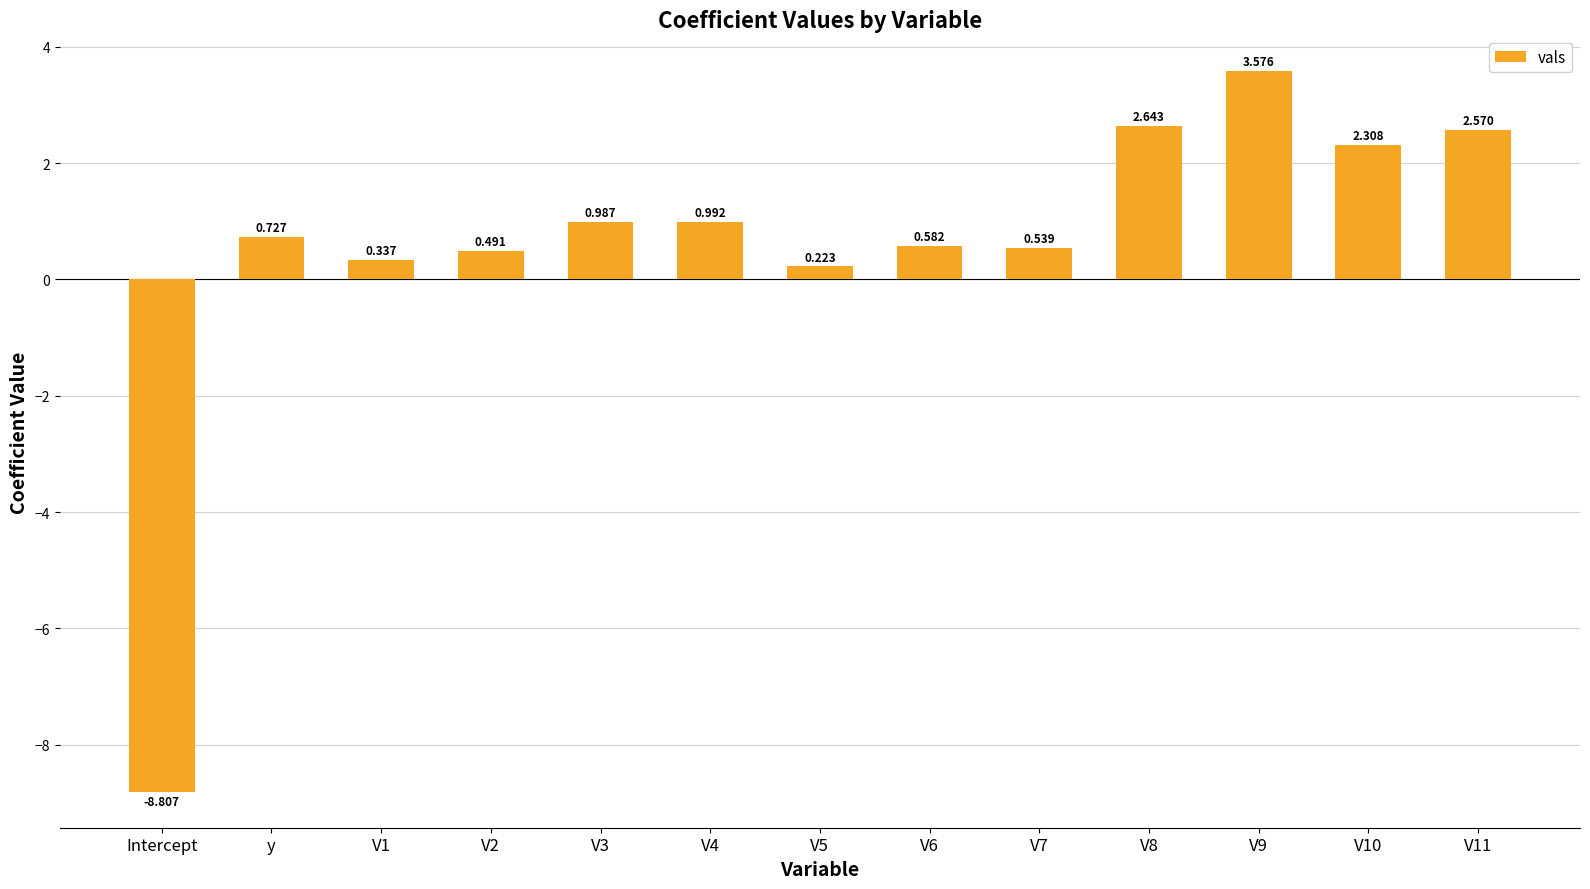

Where does the data first go above 0?

y